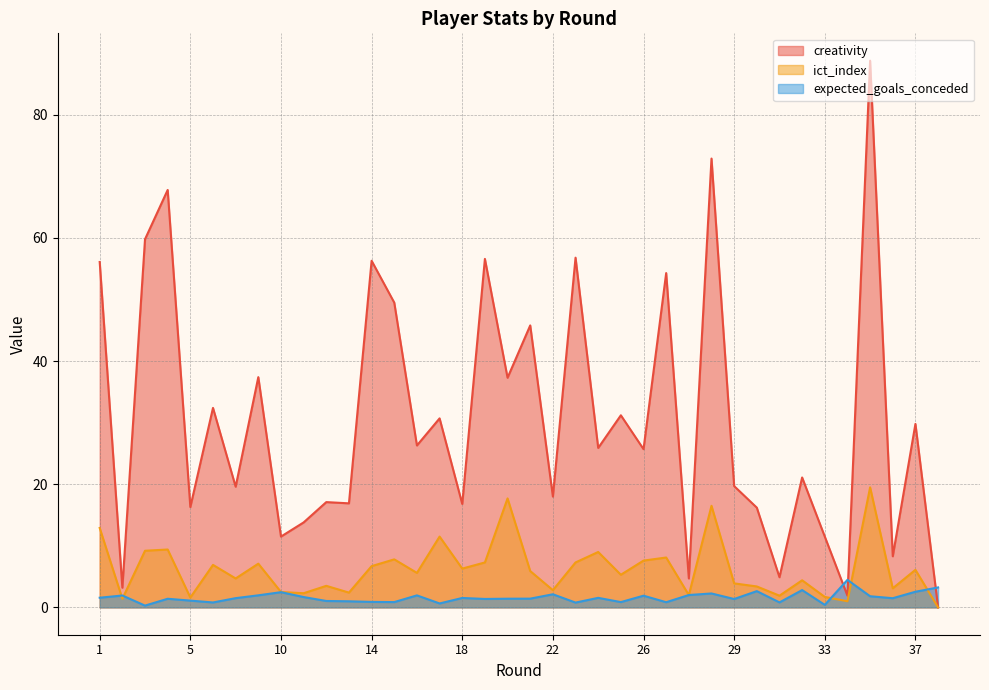

The creativity series shows 0.0 at 38. True or false?

True